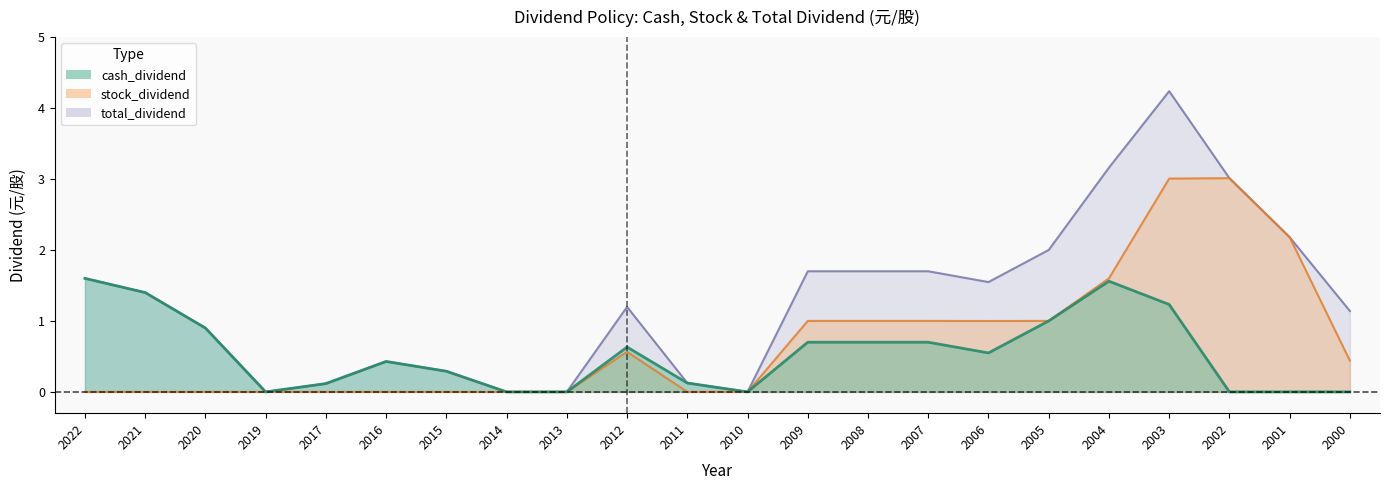

True or false: stock_dividend and total_dividend cross at least once.

False